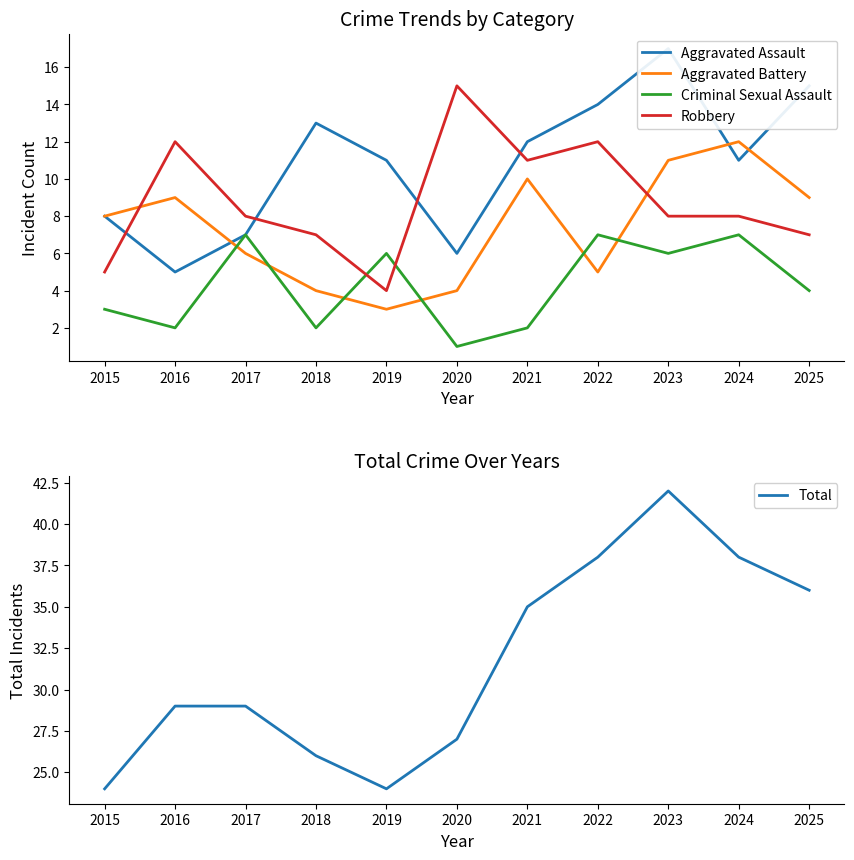

What is the difference between the Total values at 2024 and 2017?

9